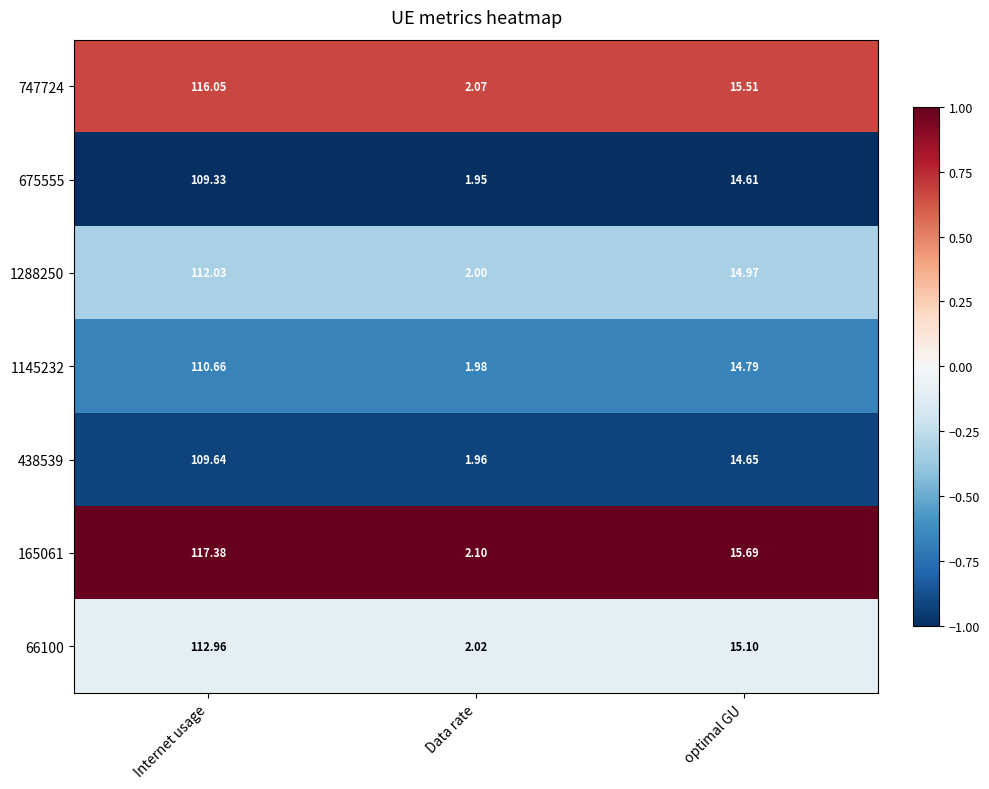

Rank the series at optimal GU from highest to lowest value.

165061, 747724, 66100, 1288250, 1145232, 438539, 675555